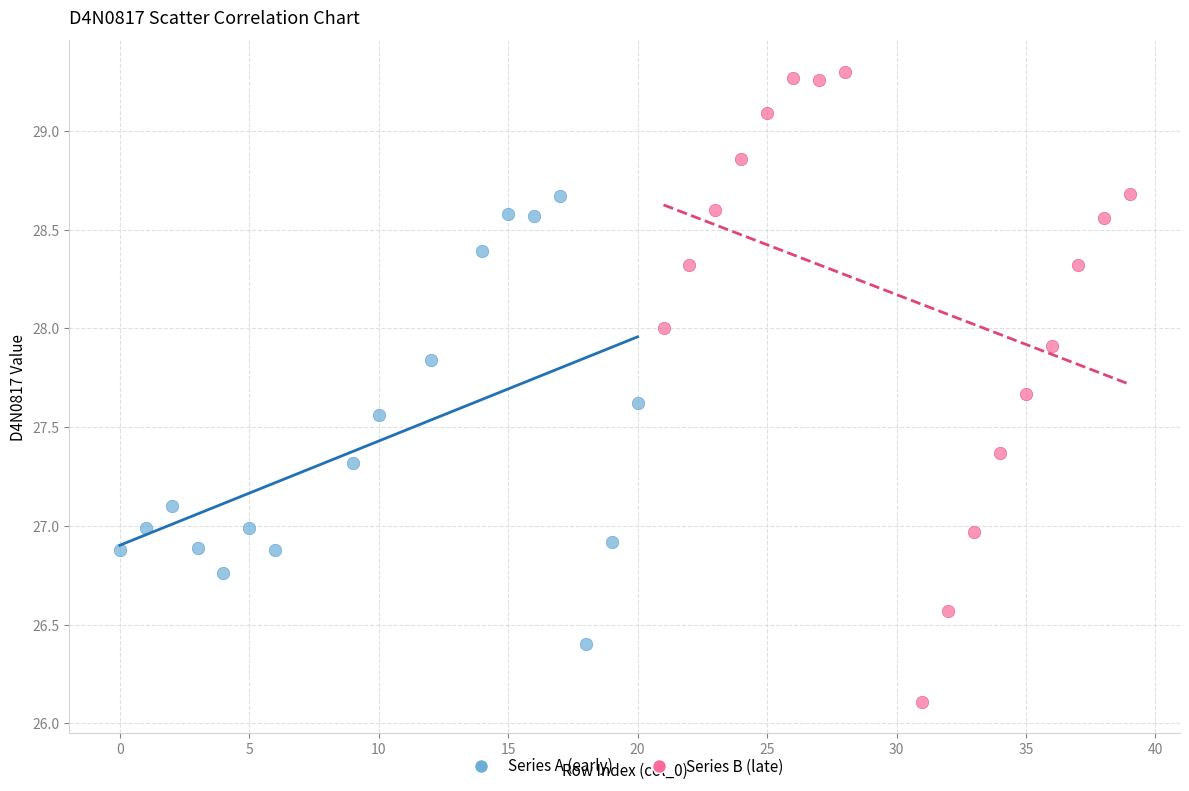

Which series has the widest spread of Y values?

Series B (late)